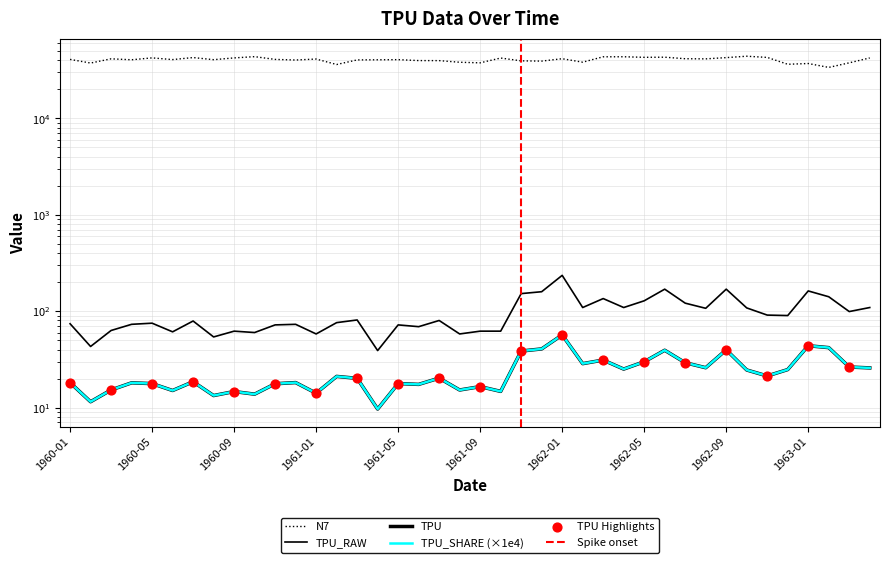

Which series has the largest Y range (max minus min)?

N7